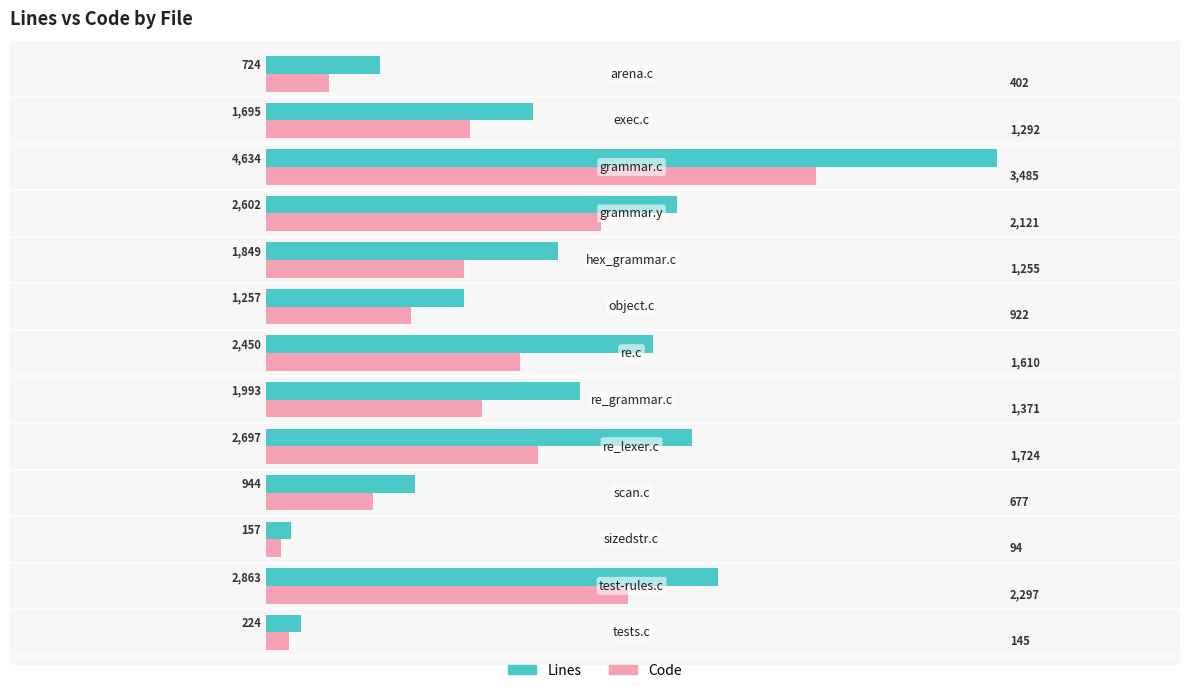

What is the smallest value displayed?

94